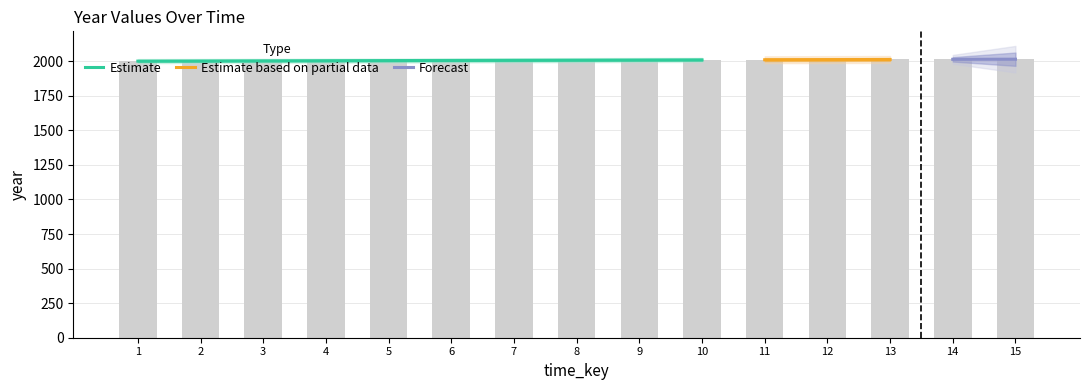

What is the sum of all values?

30105